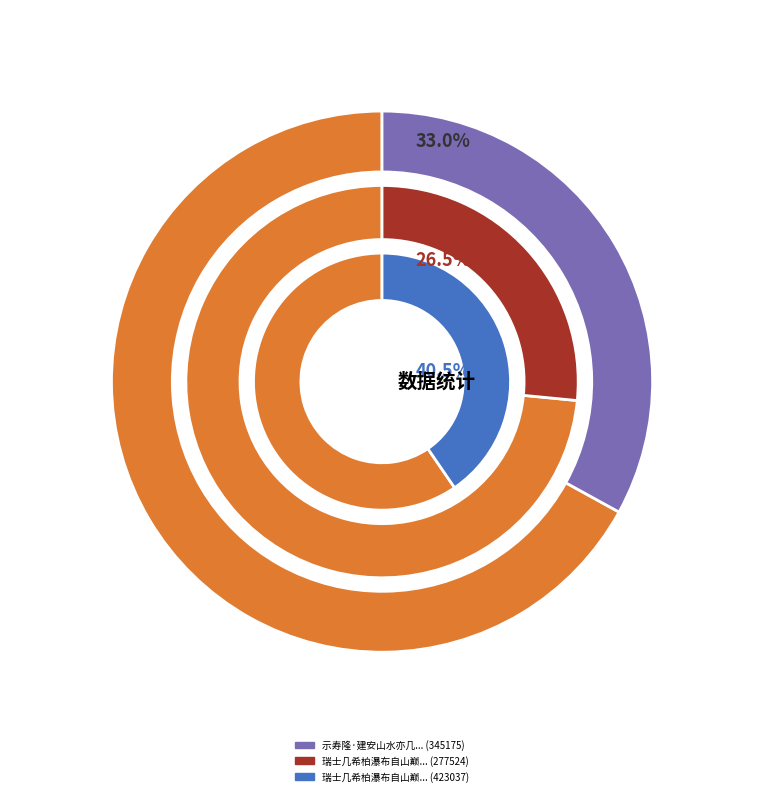

Is there a majority slice in this chart?

No